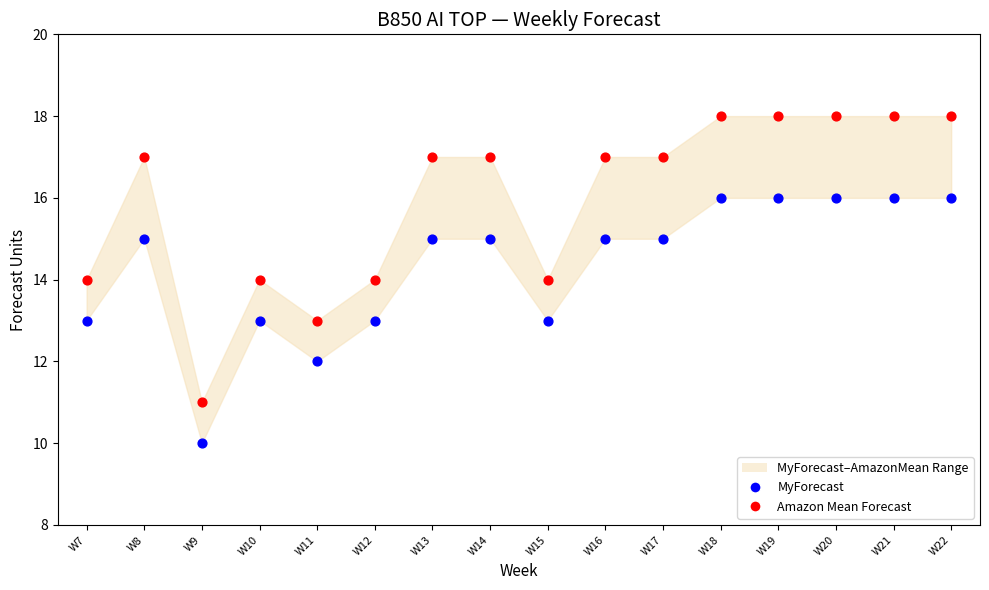

Across all data points, what is the range of Y values (max minus min)?

8